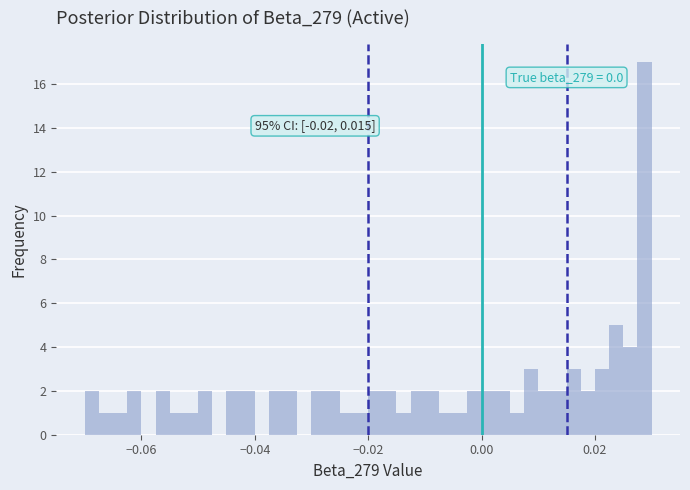

Around what value on the x-axis is the tallest bar? Give the approximate position of its centre, as read against the axis.

0.028